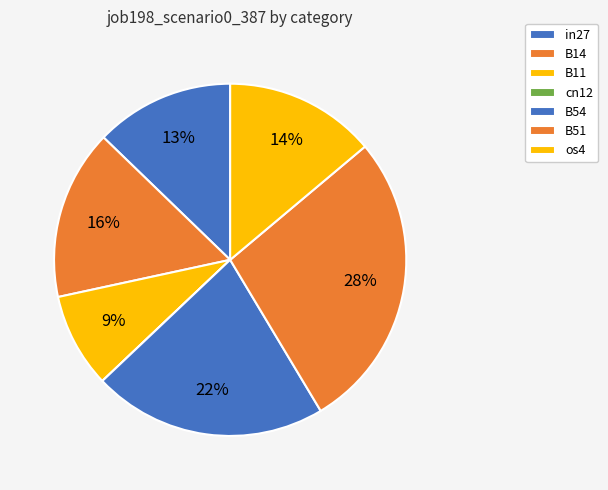

Is it true that B11 is 9% of the pie?

True